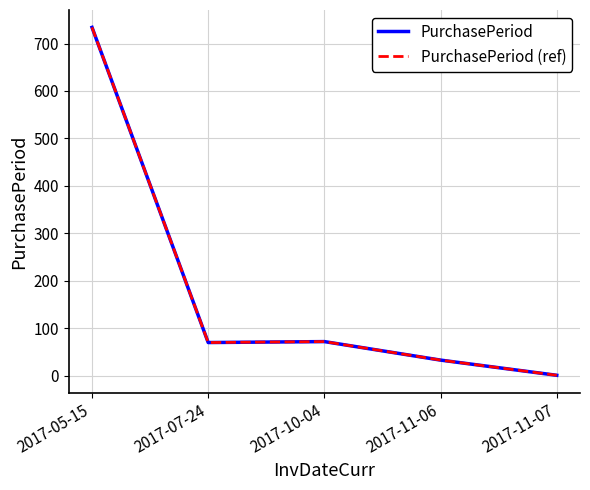

Between 2017-07-24 and 2017-11-06, which is larger?

2017-07-24